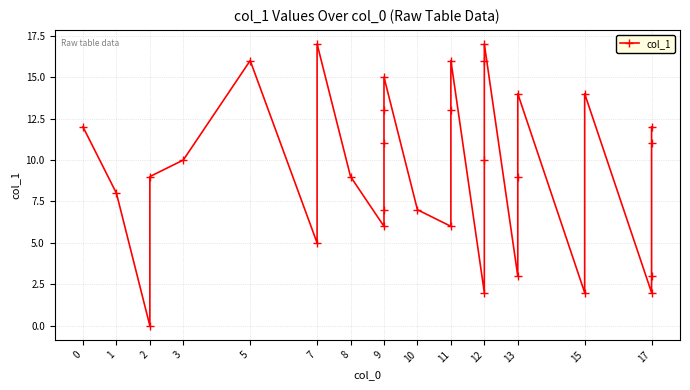

What is the change in value from 9 to 12?

-11